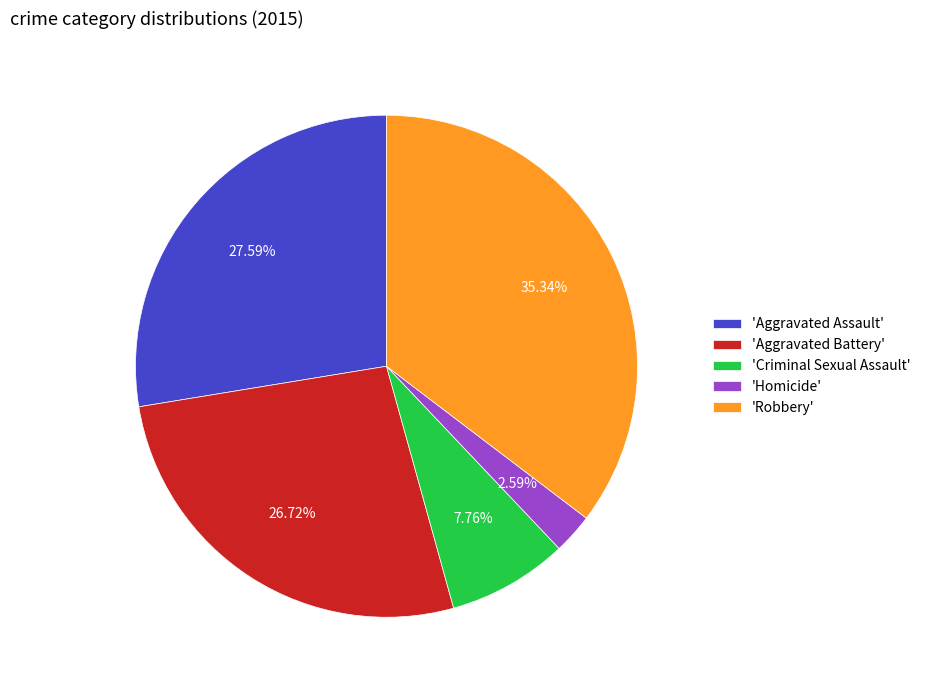

What is the ratio of the value at 'Robbery' to the value at 'Aggravated Assault'?

1.3